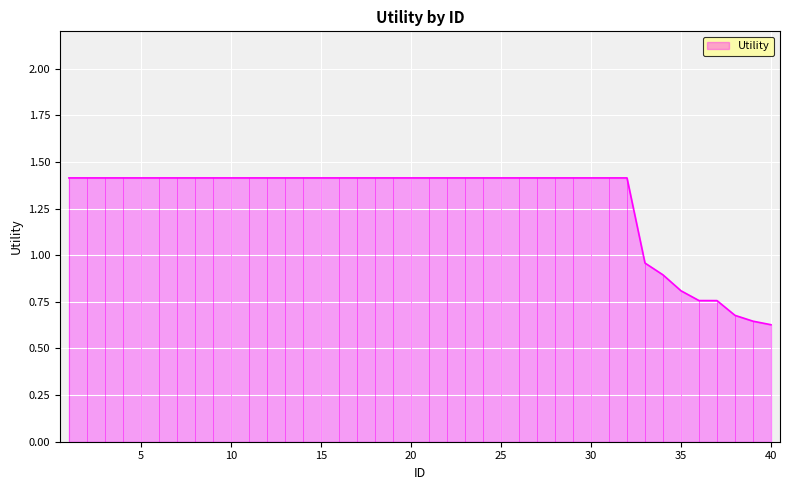

What is the maximum value shown in the chart?

1.4